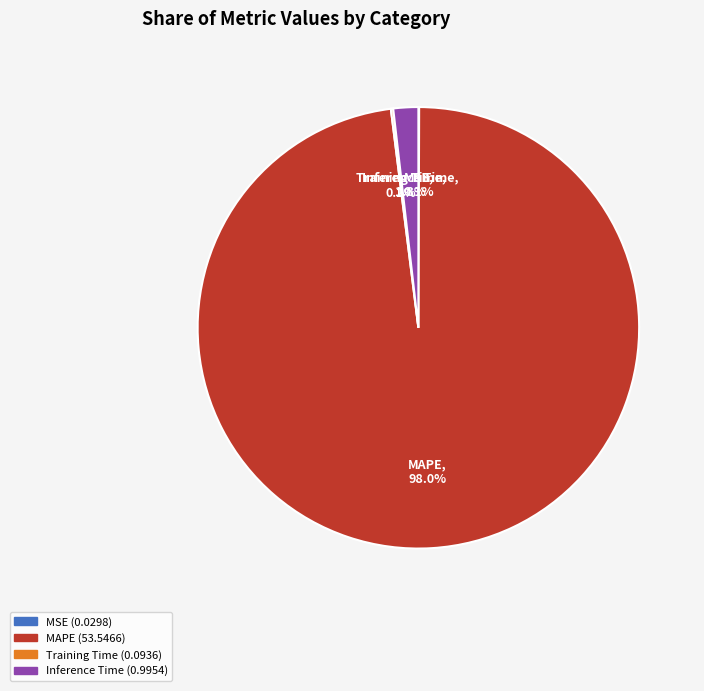

Does Inference Time account for over 50% of the chart?

No